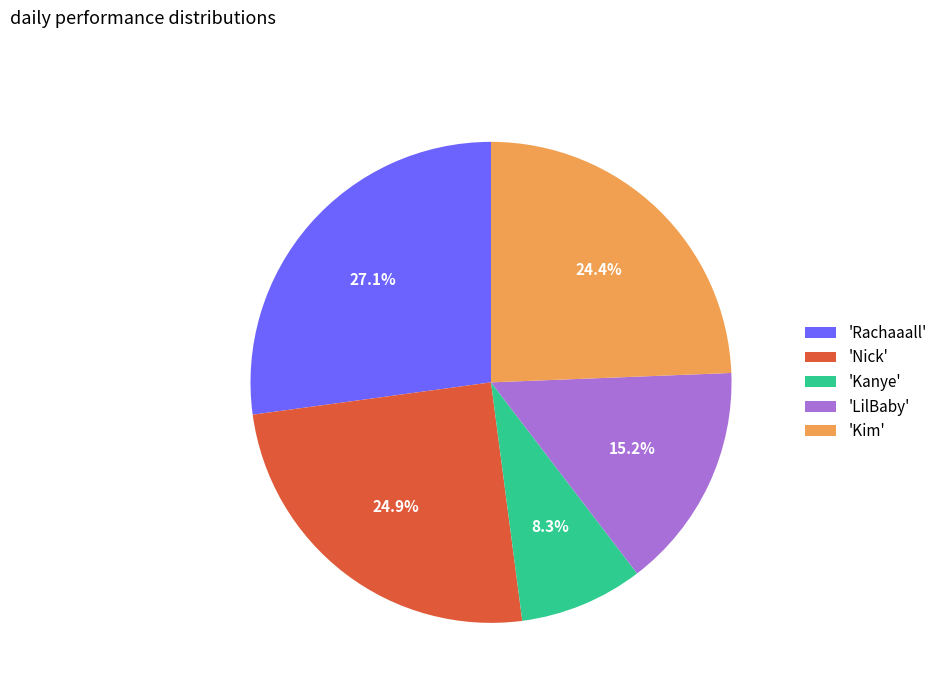

What is the ratio of the value at 'Kanye' to the value at 'Kim'?

0.3